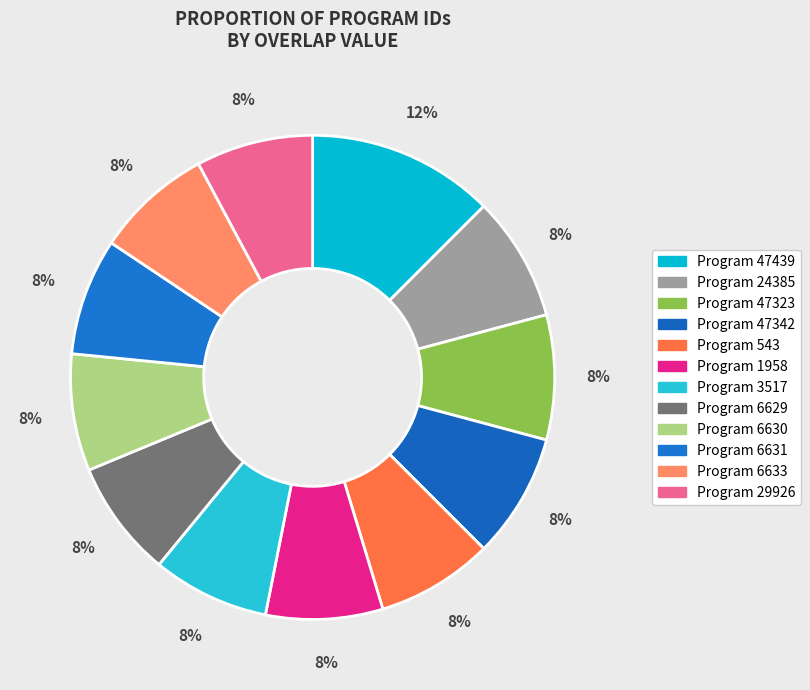

Count the number of slices in the pie.

12